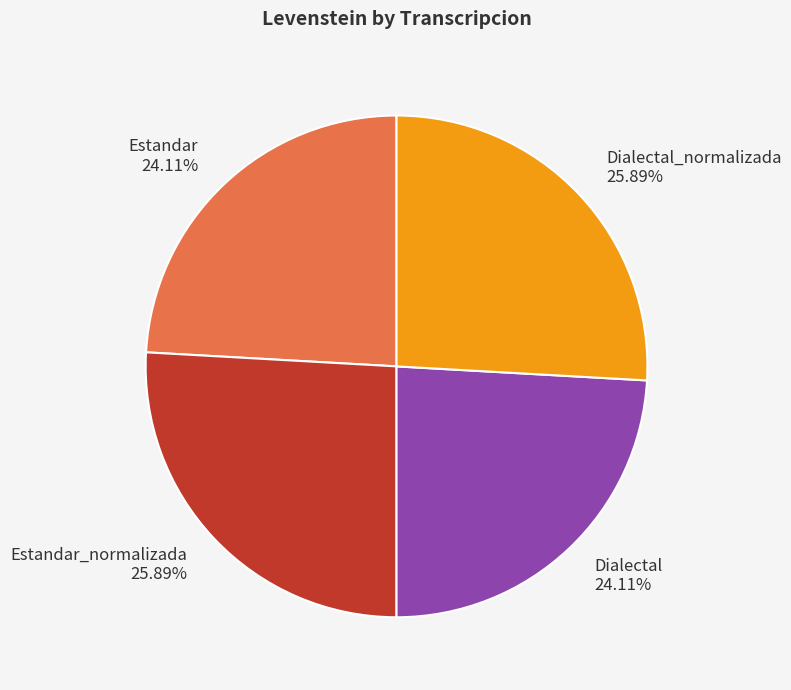

True or false: Estandar_normalizada accounts for 13% of the total.

False